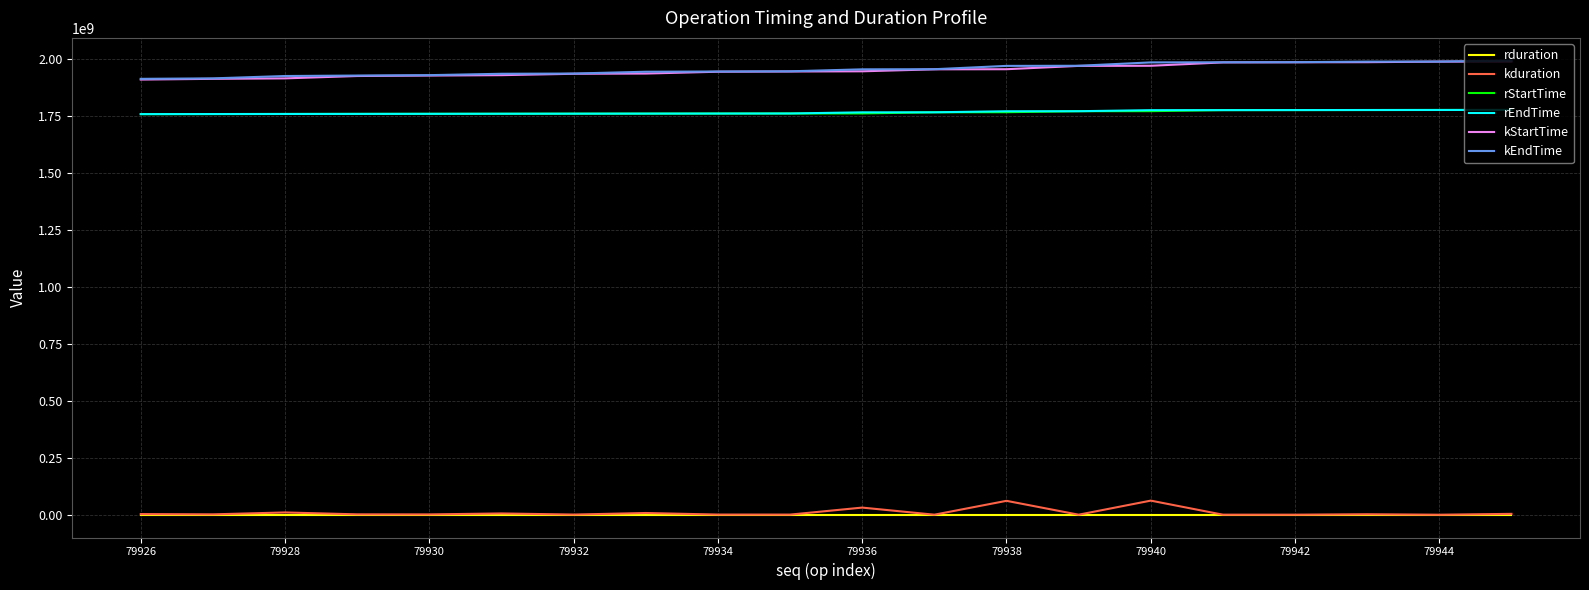

True or false: kduration and rEndTime cross at least once.

False